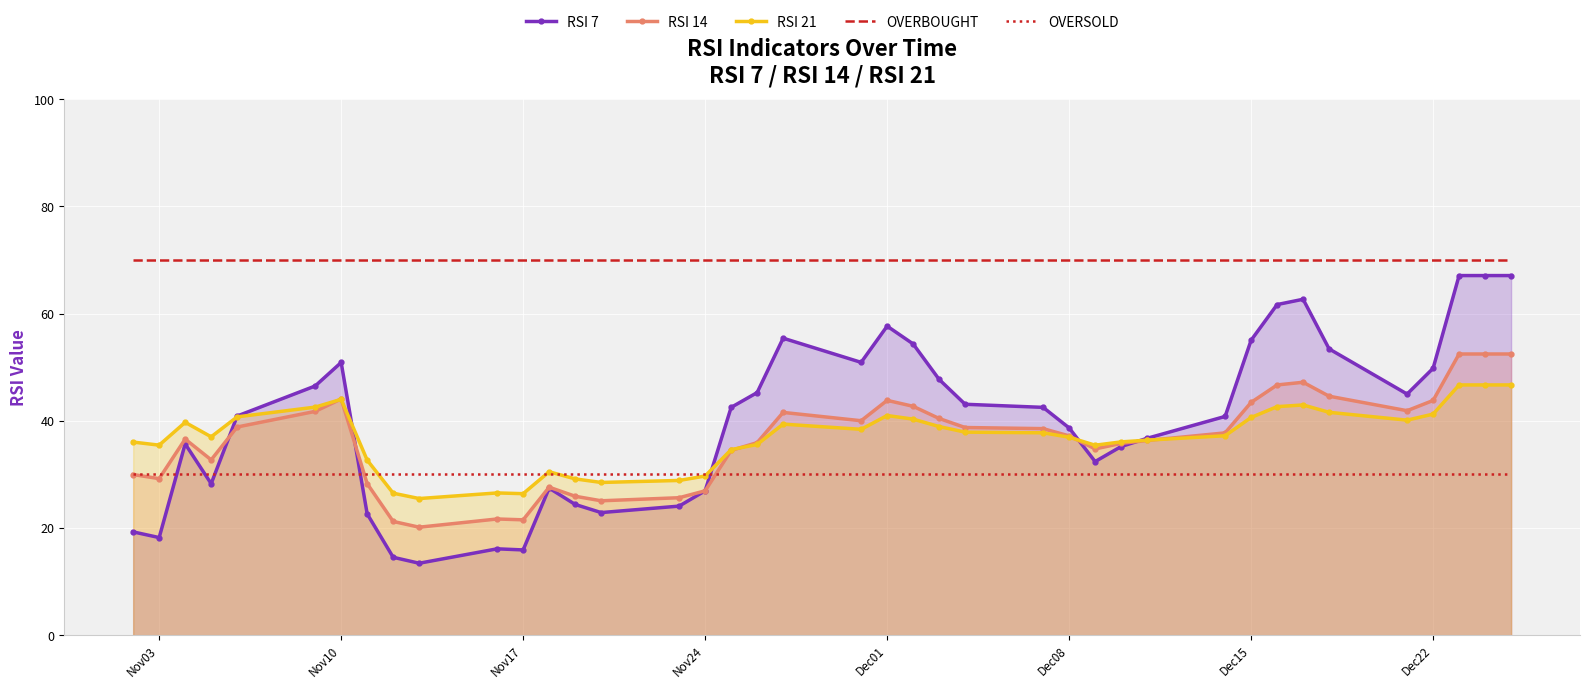

How many lines are shown in the chart?

5